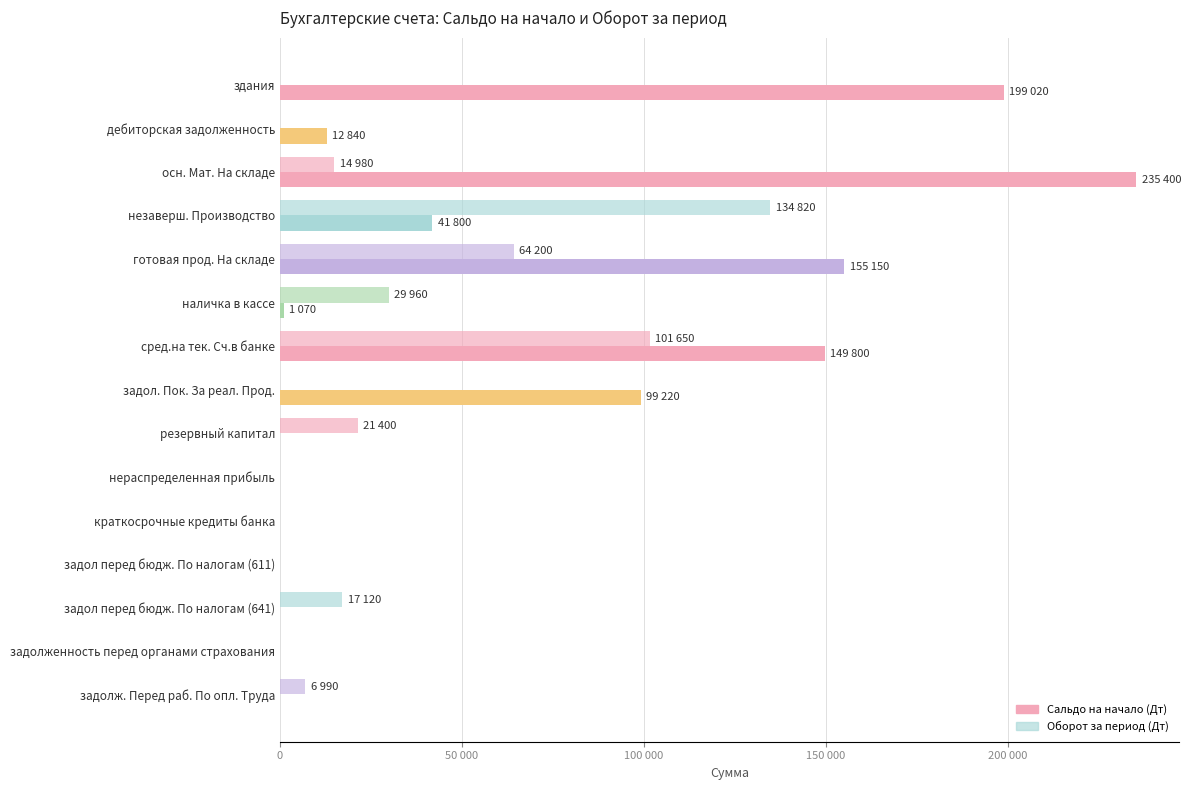

What is the value of the Сальдо на начало (Дт) bar at the 3rd from the left?

235400